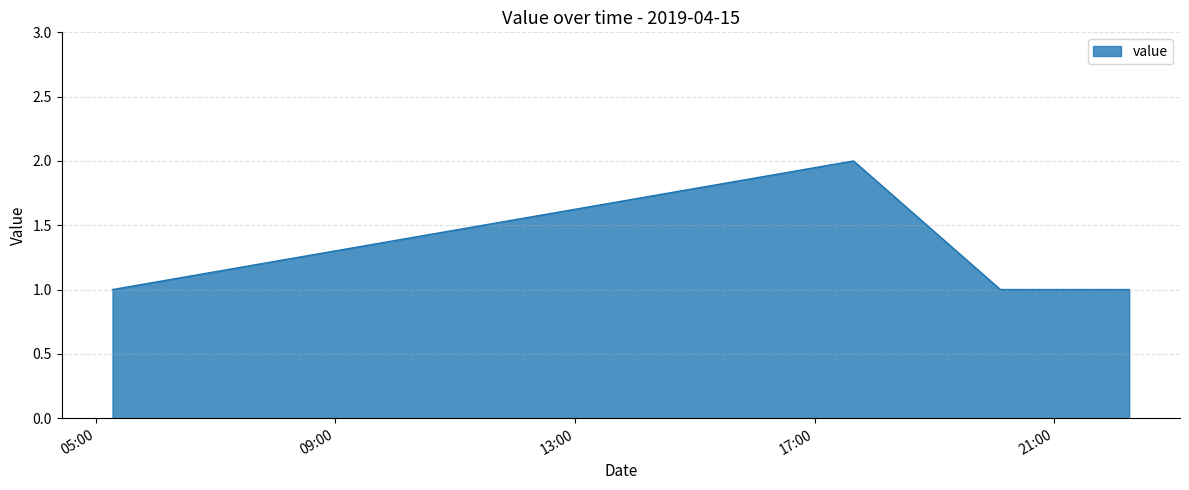

How many interior local peaks (higher than both neighbors) does the data have?

1